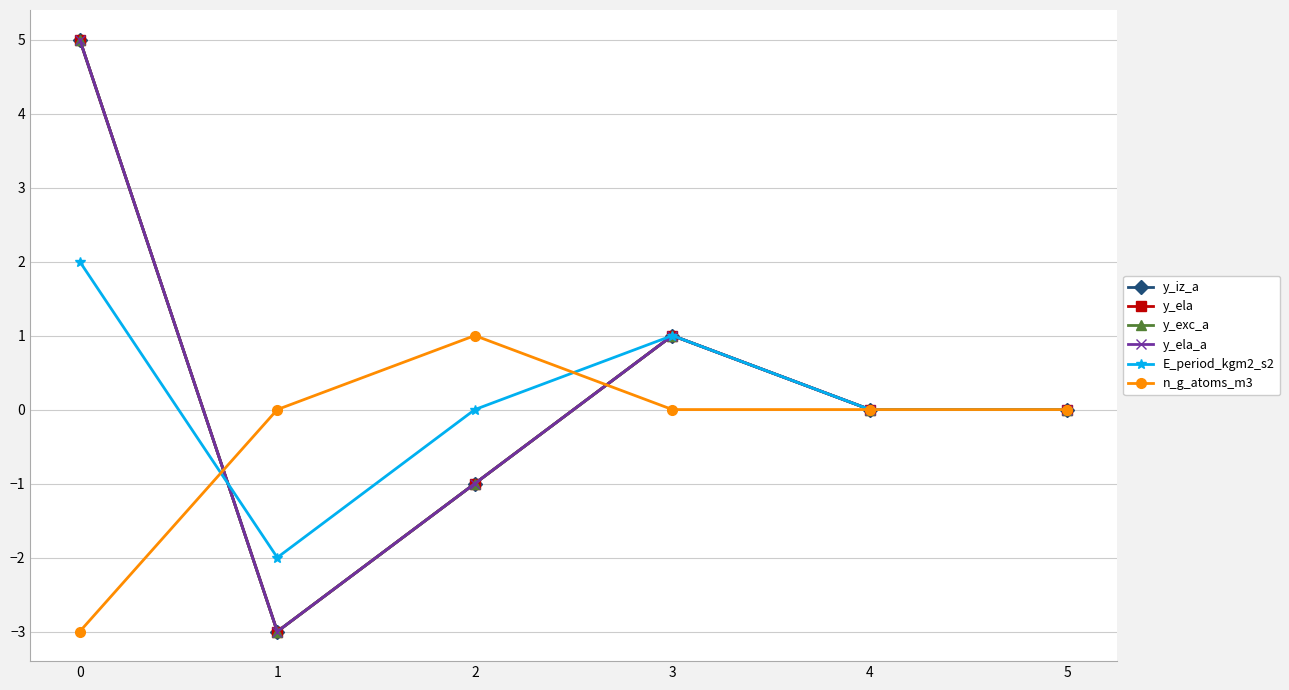

At which label is n_g_atoms_m3 closest to -1?

1